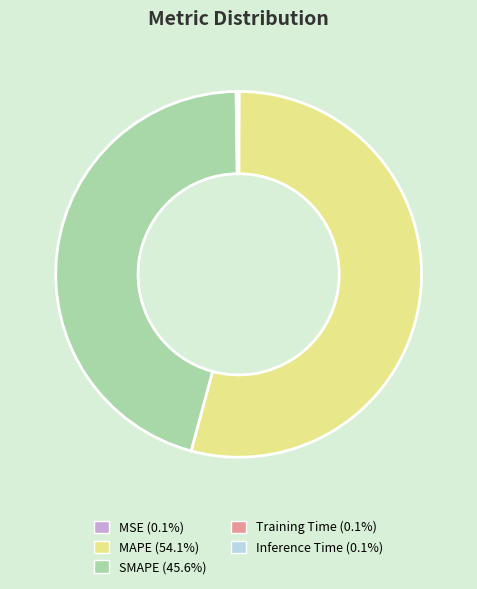

Which slice is the largest?

MAPE